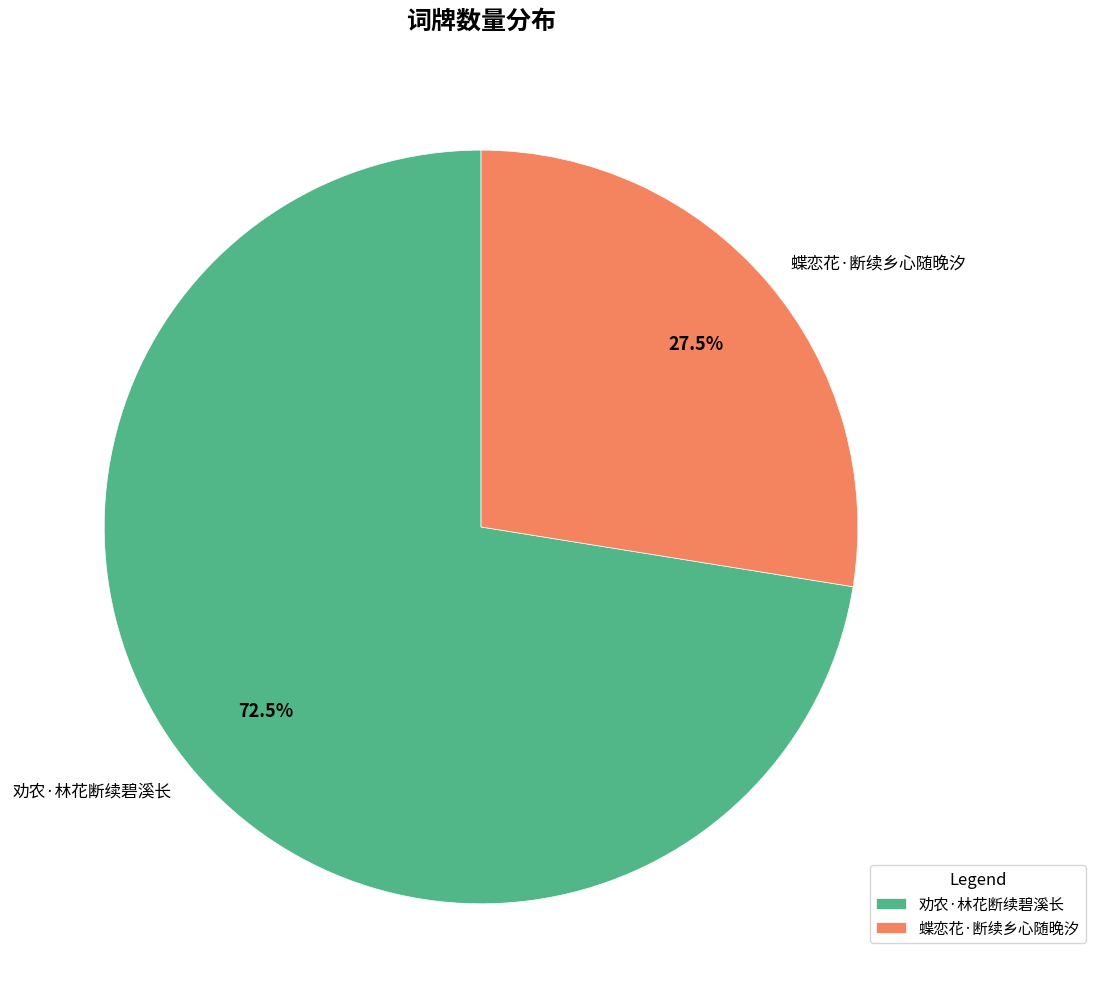

What percentage do 劝农·林花断续碧溪长 and 蝶恋花·断续乡心随晚汐 together represent?

100.0%